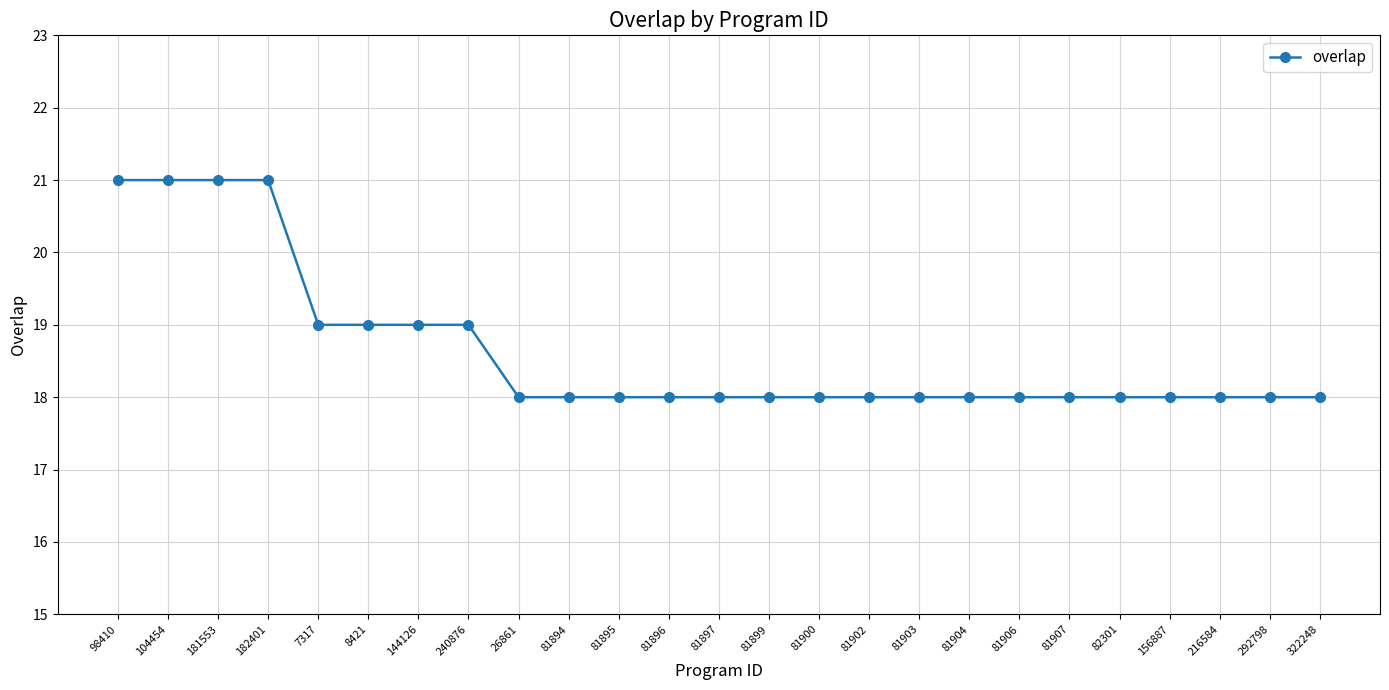

What is the label of the 25th point from the left?

322248